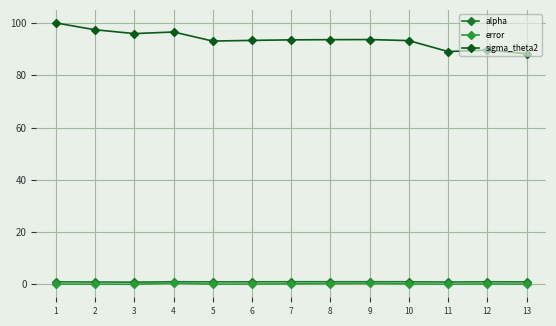

True or false: error and alpha cross at least once.

False